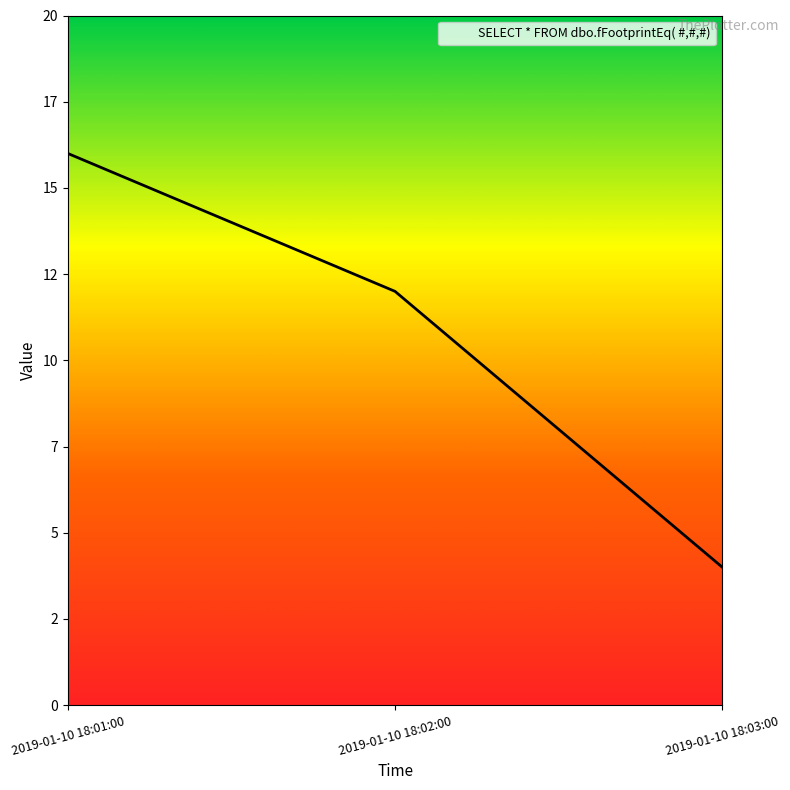

At which category does the chart reach its minimum across all series?

2019-01-10 18:03:00